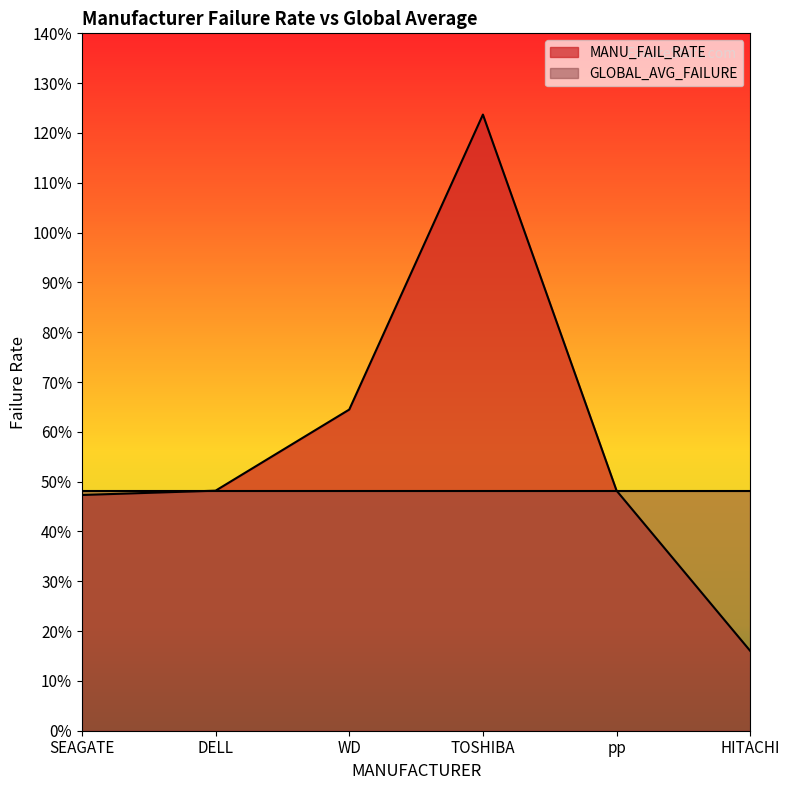

What position from the right is DELL?

5